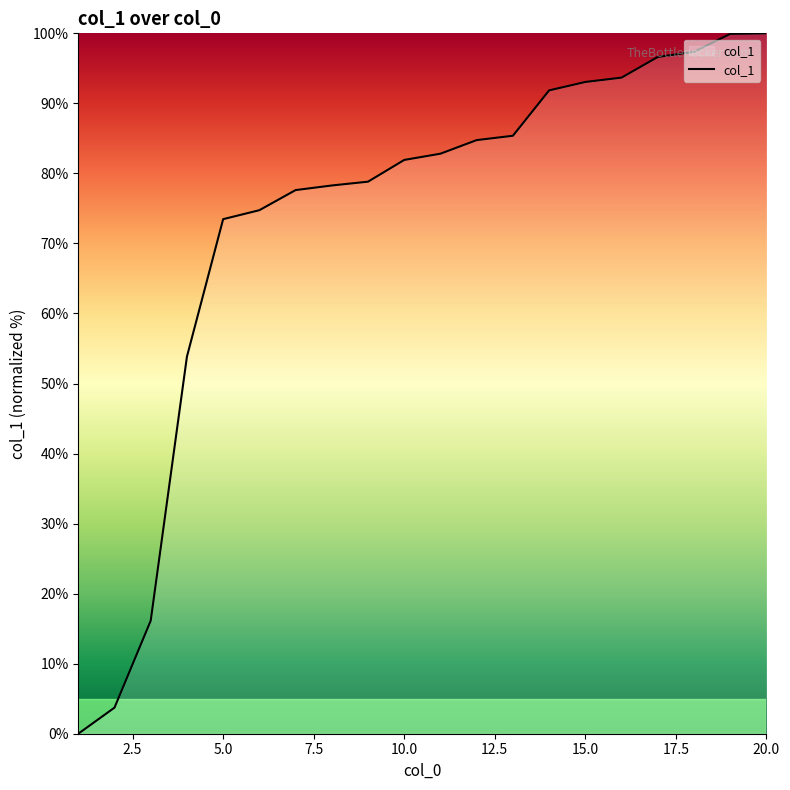

What is the greatest value displayed?

100.0